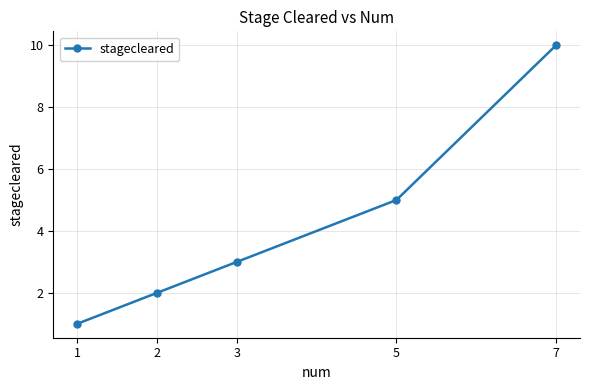

Reading left to right, list all the values displayed in this chart.

1=1	2=2	3=3	5=5	7=10